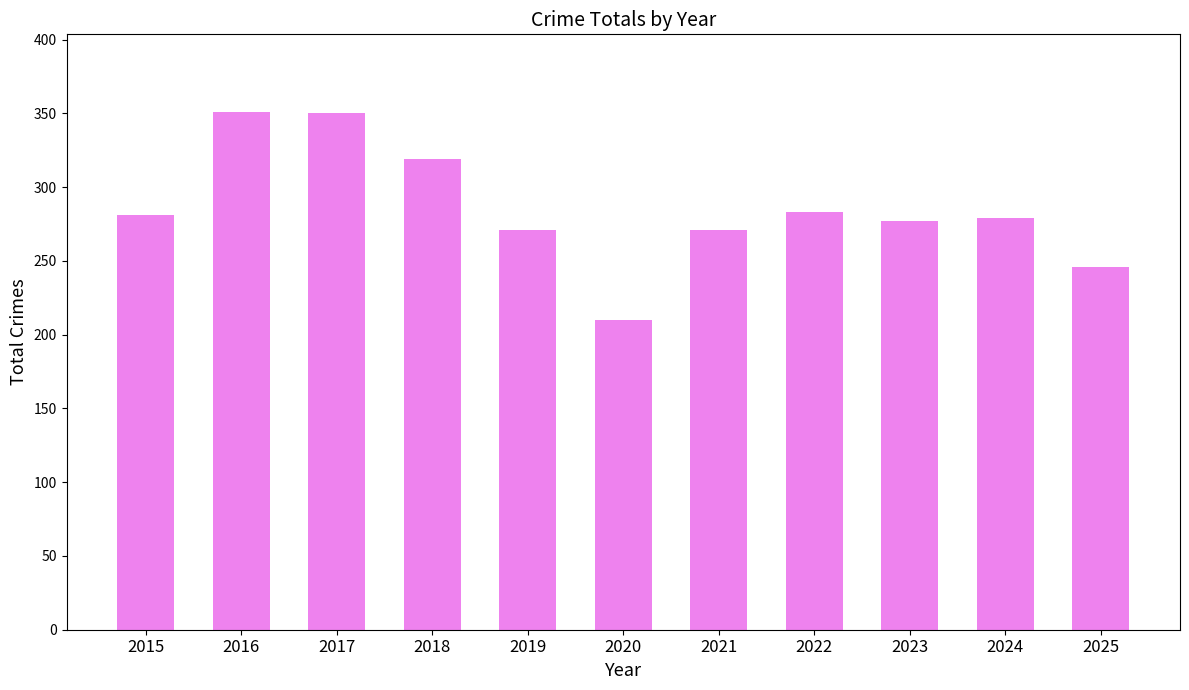

The chart shows a value of 136 at 2024. True or false?

False